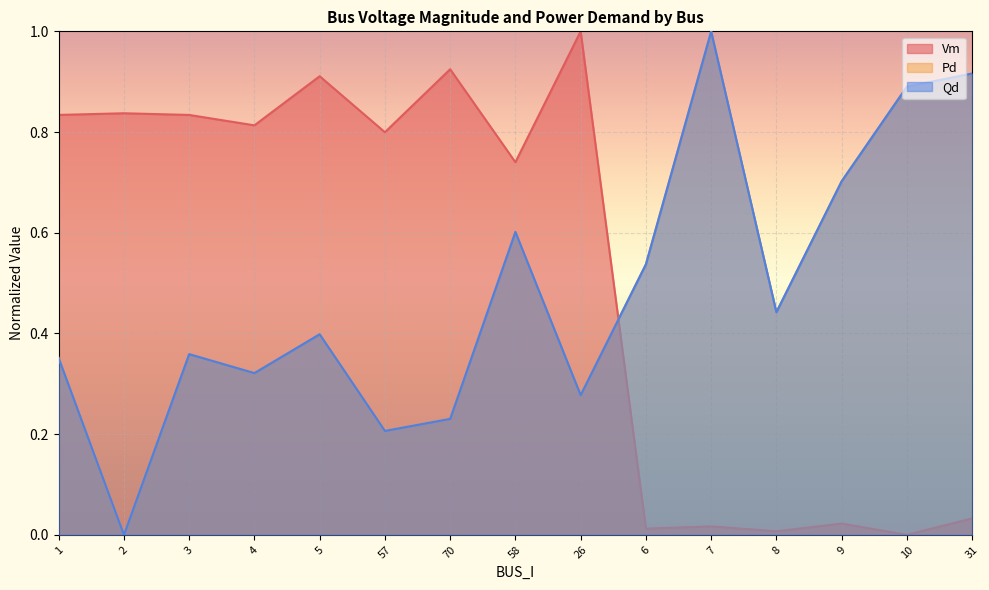

List the labels in order of Vm value, largest first.

26, 70, 5, 2, 1, 3, 4, 57, 58, 31, 9, 7, 6, 8, 10